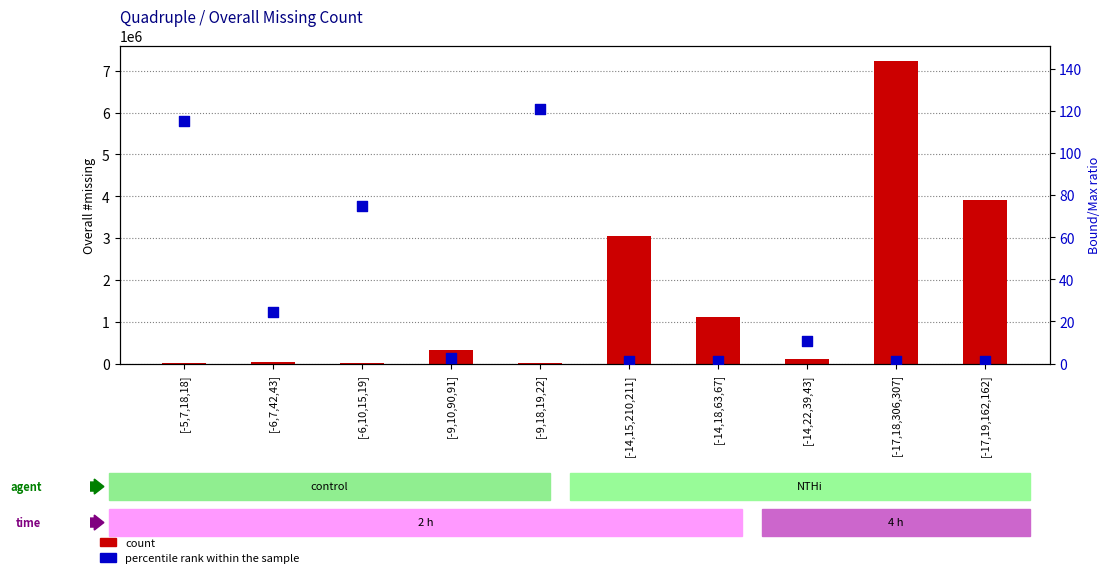

At which category is the sum across all series the highest?

[-17,18,306,307]